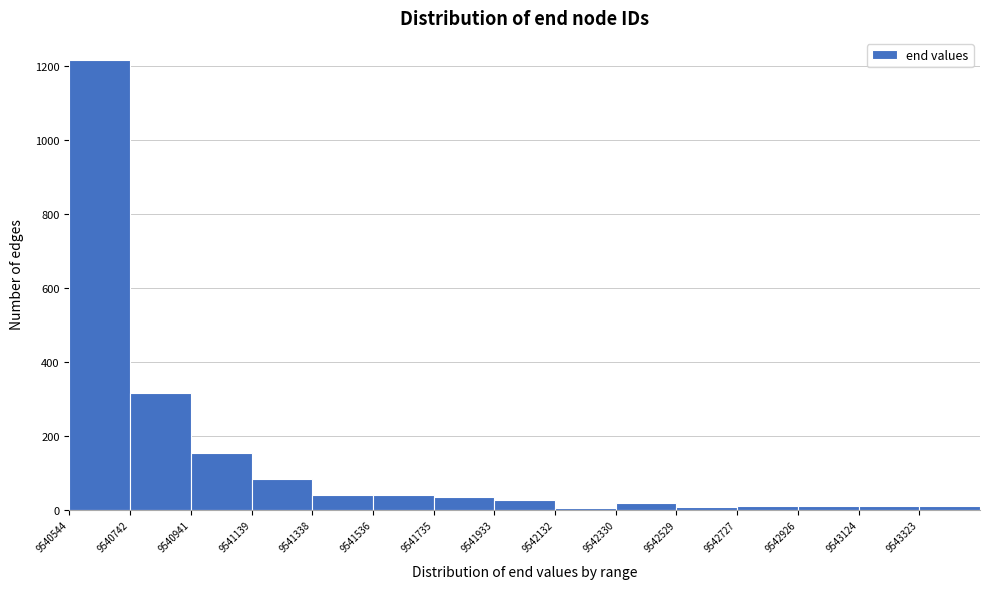

Reading left to right, list every bar in this chart as the range it spans on the x-axis followed by its height. Neither the bar edges nor the heights are printed on the chart, so give them approximately, as read against the axes.

9540540 to 9540740: 1220
9540740 to 9540940: 320
9540940 to 9541140: 160
9541140 to 9541340: 80
9541340 to 9541540: 40
9541540 to 9541740: 40
9541740 to 9541940: 40
9541940 to 9542140: 20
9542140 to 9542340: under 20
9542340 to 9542520: under 20
9542520 to 9542720: under 20
9542720 to 9542920: under 20
9542920 to 9543120: under 20
9543120 to 9543320: under 20
9543320 to 9543520: under 20